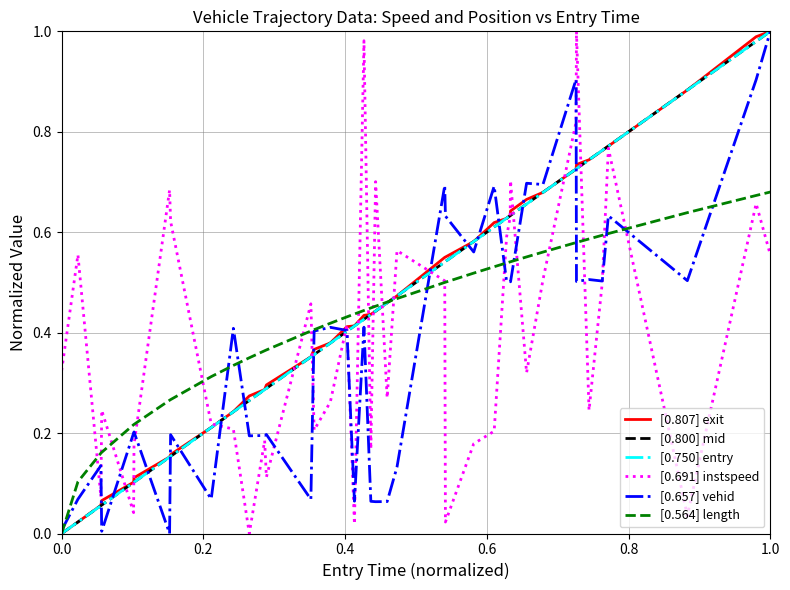

Reading left to right, list all the values displayed in this chart.

[0.807] exit: 0.0	0.0	0.1	0.1	0.1	0.1	0.2	0.2	0.2	0.2	0.3	0.3	0.3	0.4	0.4	0.4	0.4	0.4	0.4	0.4	0.4	0.5	0.5	0.5	0.6	0.6	0.6	0.6	0.6	0.6	0.7	0.7	0.7	0.7	0.7	0.8	0.8	0.9	1.0	1.0
[0.800] mid: 0.0	0.0	0.1	0.1	0.1	0.1	0.2	0.2	0.2	0.2	0.3	0.3	0.3	0.4	0.4	0.4	0.4	0.4	0.4	0.4	0.4	0.5	0.5	0.5	0.5	0.6	0.6	0.6	0.6	0.6	0.7	0.7	0.7	0.7	0.7	0.8	0.8	0.9	1.0	1.0
[0.750] entry: 0.0	0.0	0.1	0.1	0.1	0.1	0.2	0.2	0.2	0.2	0.3	0.3	0.3	0.4	0.4	0.4	0.4	0.4	0.4	0.4	0.4	0.5	0.5	0.5	0.5	0.6	0.6	0.6	0.6	0.6	0.7	0.7	0.7	0.7	0.7	0.8	0.8	0.9	1.0	1.0
[0.691] instspeed: 0.3	0.6	0.1	0.2	0.0	0.2	0.7	0.6	0.2	0.2	0.0	0.2	0.1	0.5	0.2	0.3	0.4	0.0	1.0	0.2	0.7	0.3	0.6	0.5	0.0	0.2	0.2	0.6	0.6	0.7	0.3	0.5	0.8	1.0	0.2	0.5	0.8	0.0	0.7	0.6
[0.657] vehid: 0.0	0.1	0.1	0.0	0.2	0.2	0.0	0.2	0.1	0.4	0.2	0.2	0.2	0.1	0.4	0.4	0.4	0.1	0.4	0.1	0.1	0.1	0.1	0.7	0.6	0.6	0.7	0.5	0.5	0.5	0.7	0.7	0.9	0.5	0.5	0.5	0.6	0.5	0.9	1.0
[0.564] length: 0.0	0.1	0.2	0.2	0.2	0.2	0.3	0.3	0.3	0.3	0.3	0.4	0.4	0.4	0.4	0.4	0.4	0.4	0.4	0.4	0.5	0.5	0.5	0.5	0.5	0.5	0.5	0.5	0.5	0.5	0.6	0.6	0.6	0.6	0.6	0.6	0.6	0.6	0.7	0.7